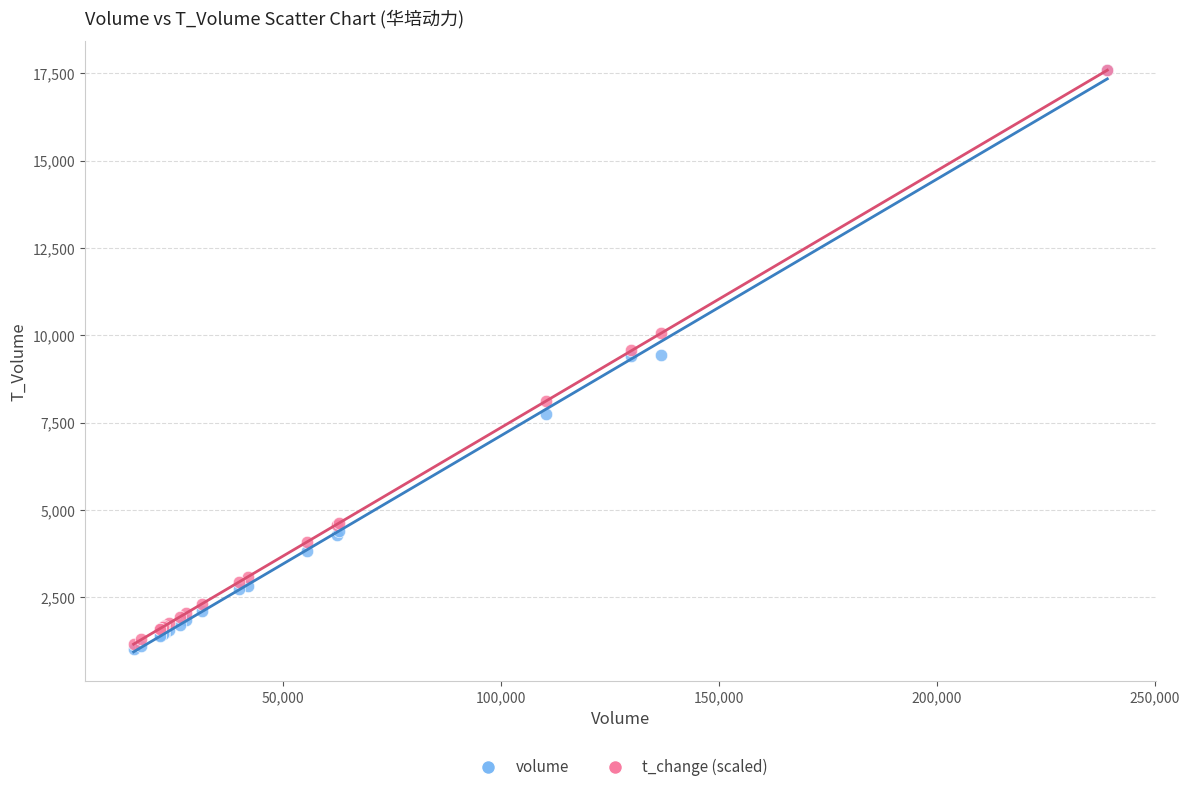

What are all the series names shown in the legend?

volume, t_change (scaled)